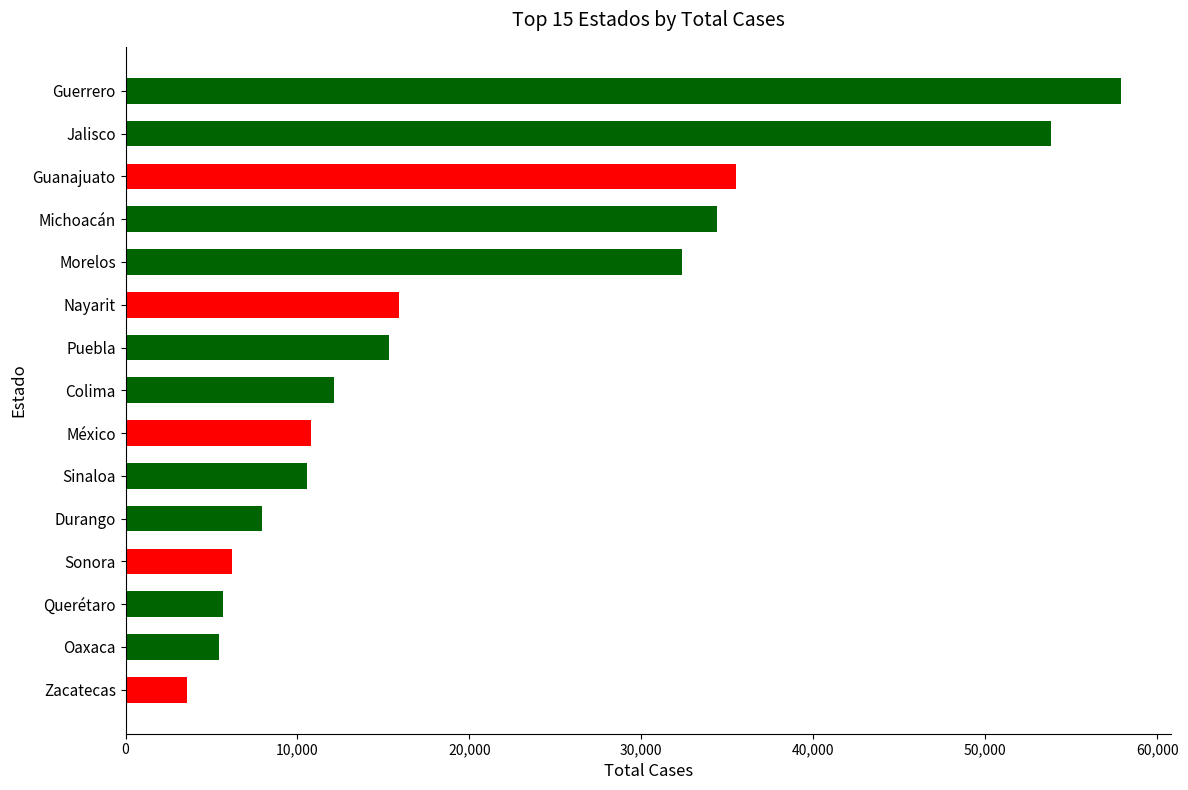

Read the value at Querétaro.

5642